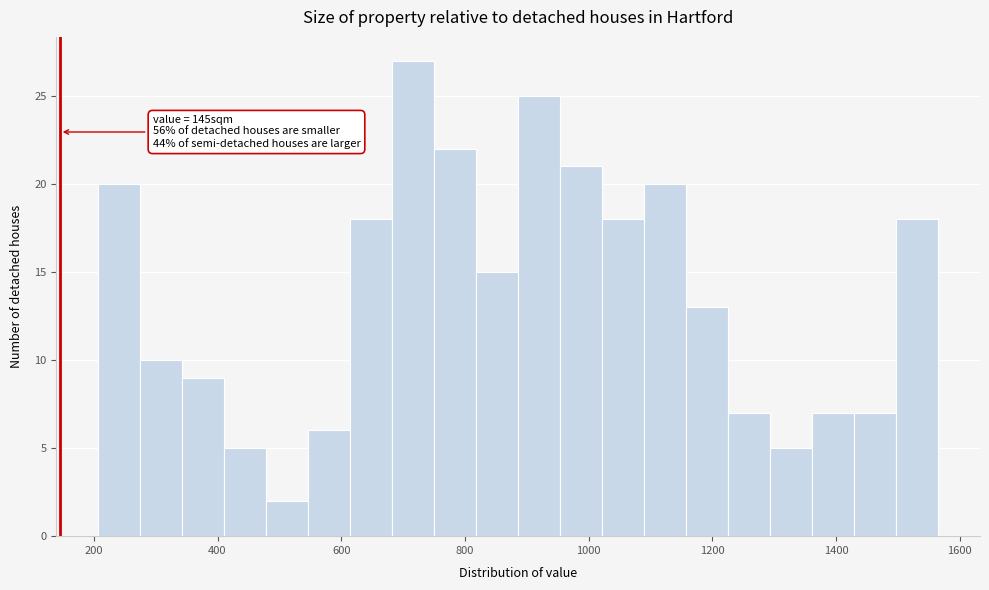

Read against the x-axis, roughly where is the centre of the tallest bar?

720